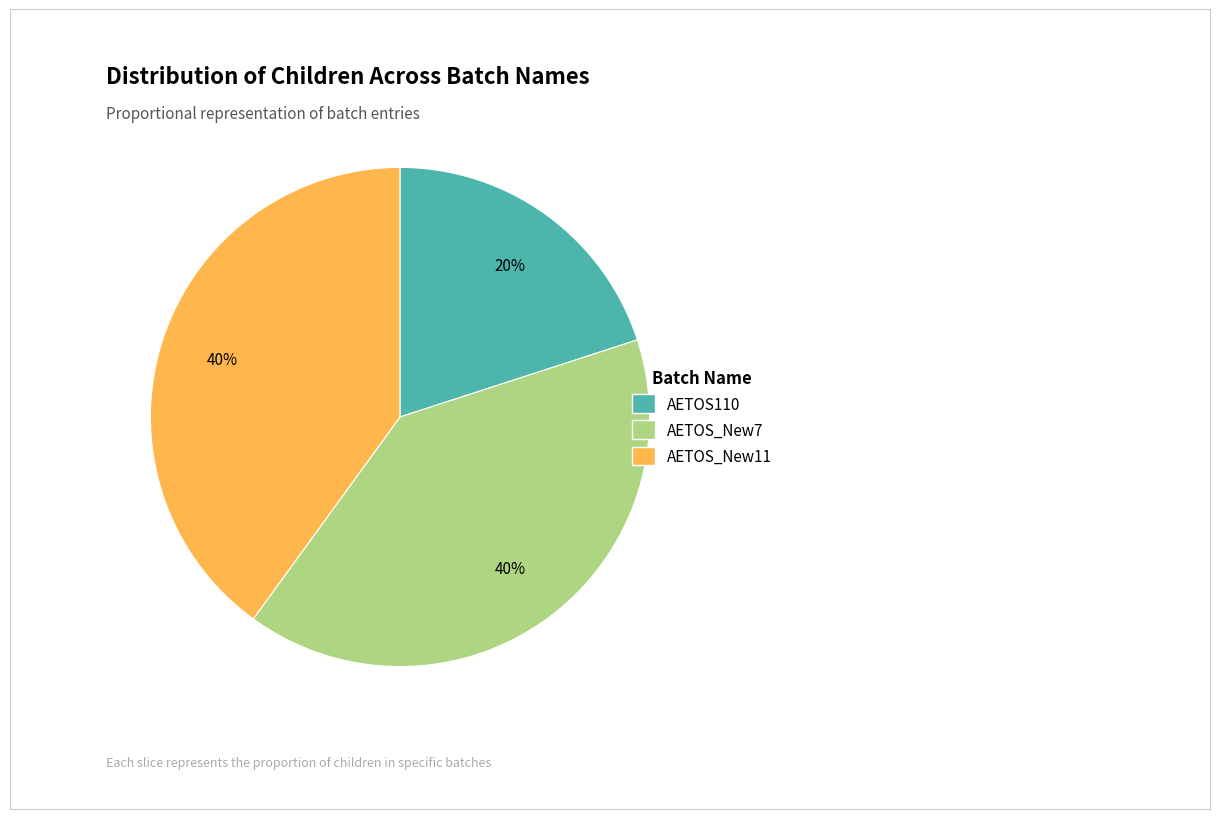

To the nearest percent, what portion does AETOS_New11 represent?

40%